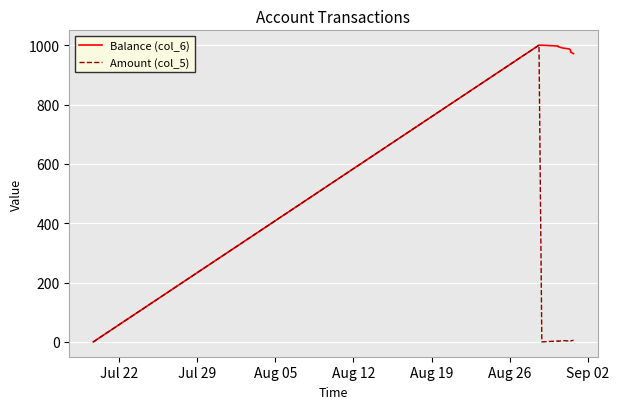

What is the greatest value displayed?

1000.0